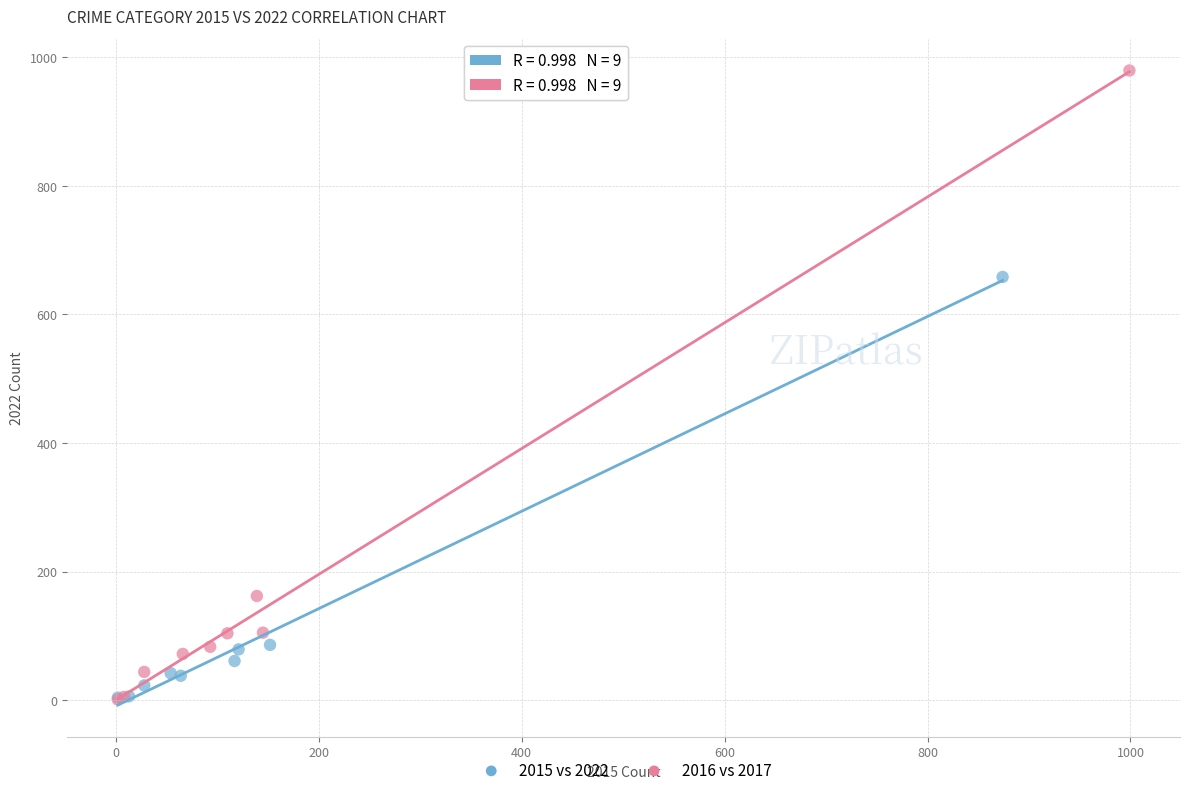

Which series has the largest Y range (max minus min)?

2016 vs 2017